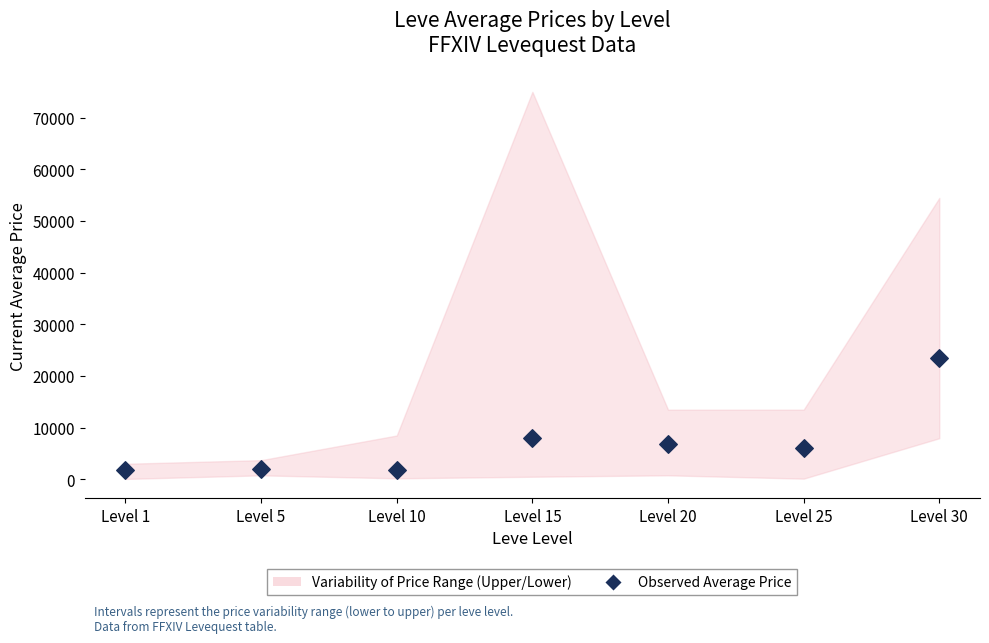

What is the range of Y values (max minus min)?

21655.7